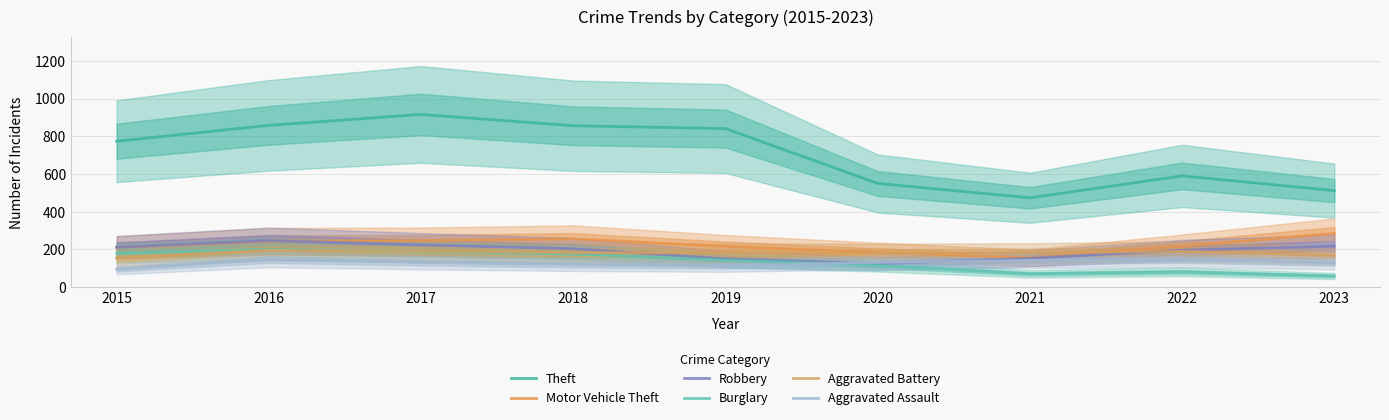

List the labels in order of Aggravated Battery value, smallest first.

2015, 2023, 2020, 2019, 2021, 2018, 2022, 2017, 2016